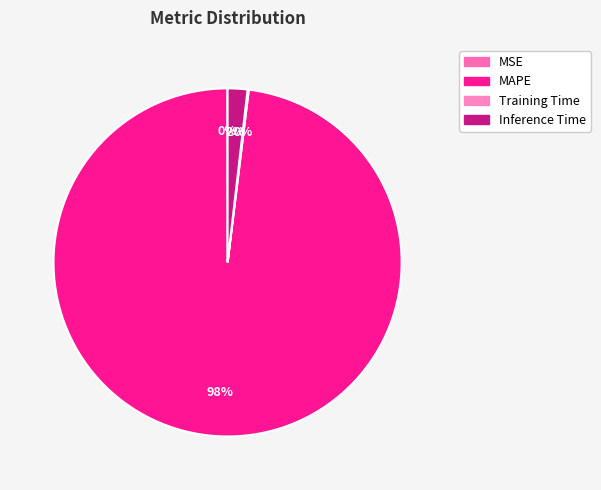

How many segments does this pie chart have?

4